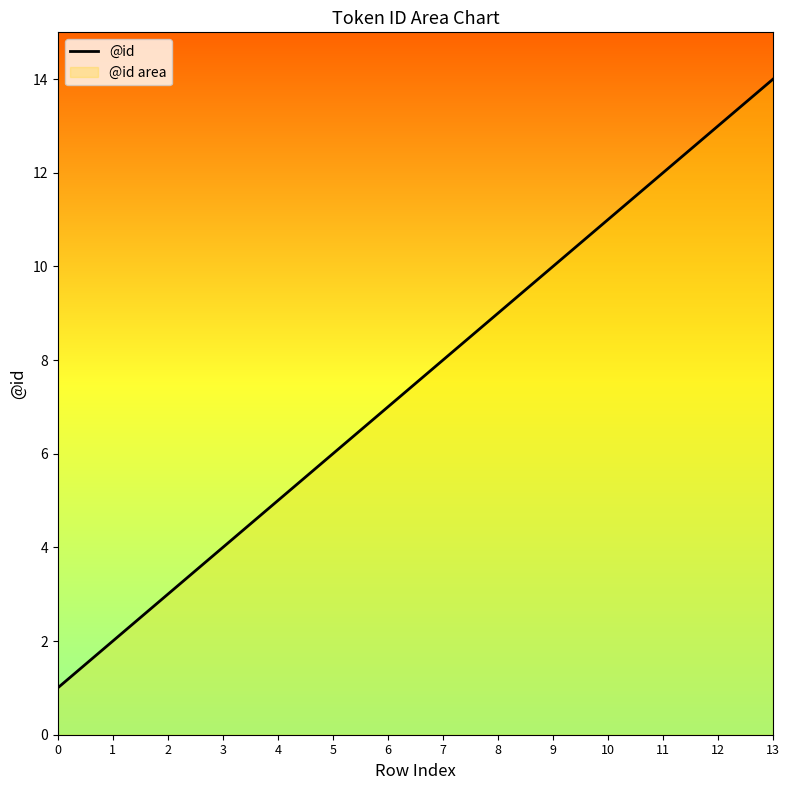

Reading left to right, list all the values displayed in this chart.

1	2	3	4	5	6	7	8	9	10	11	12	13	14